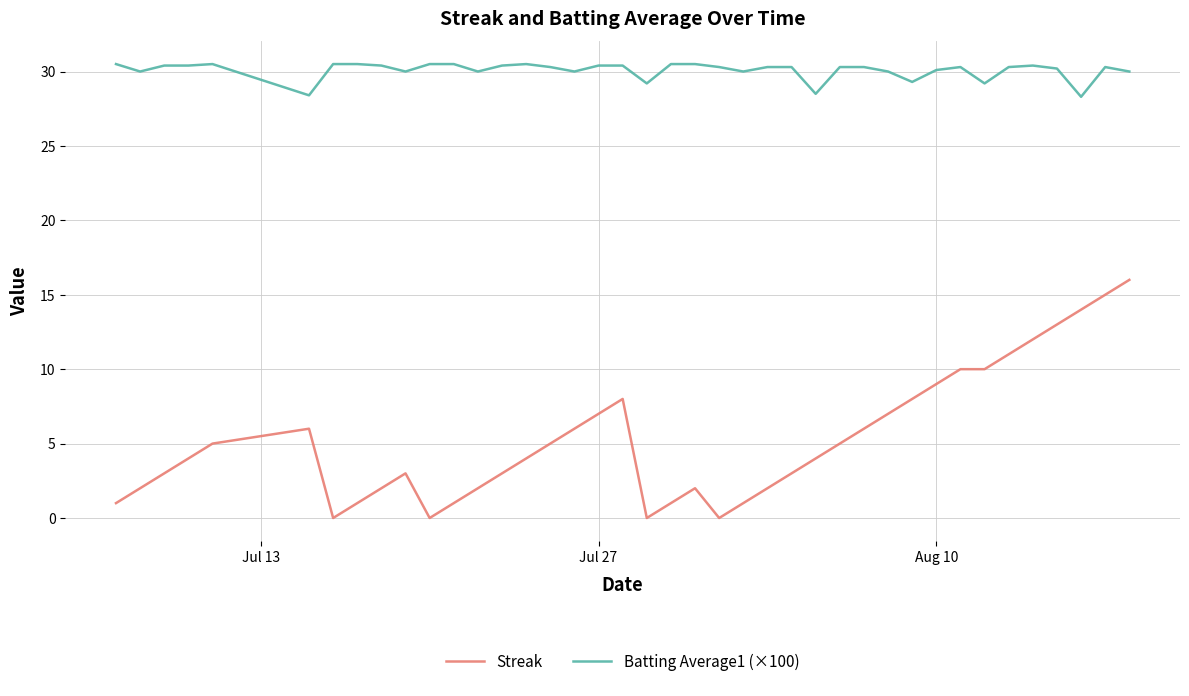

True or false: Streak and Batting Average1 (×100) intersect in this chart.

False